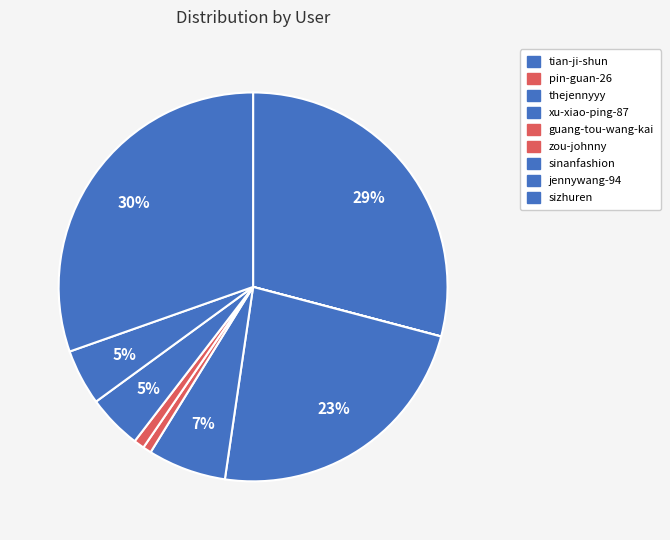

What is the largest slice in the pie chart?

sizhuren